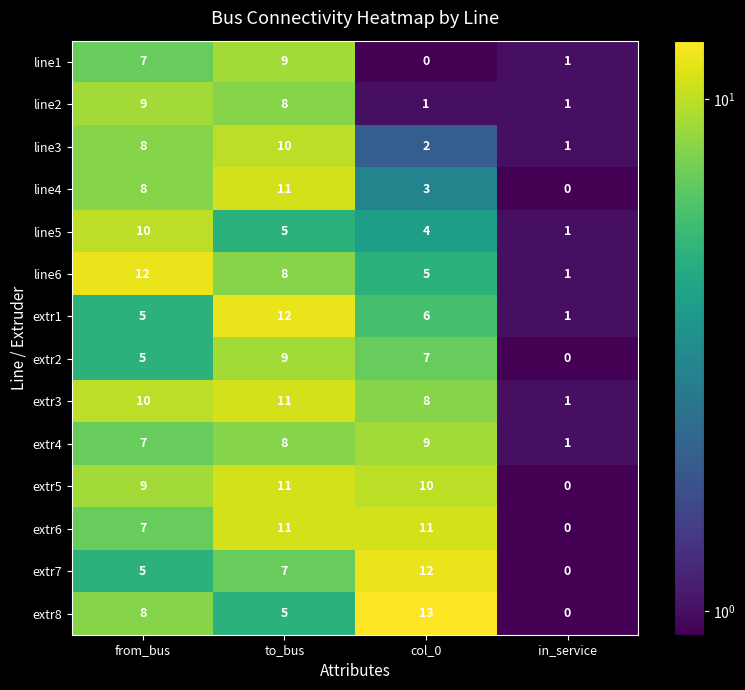

At which category does the chart reach its peak across all series?

col_0